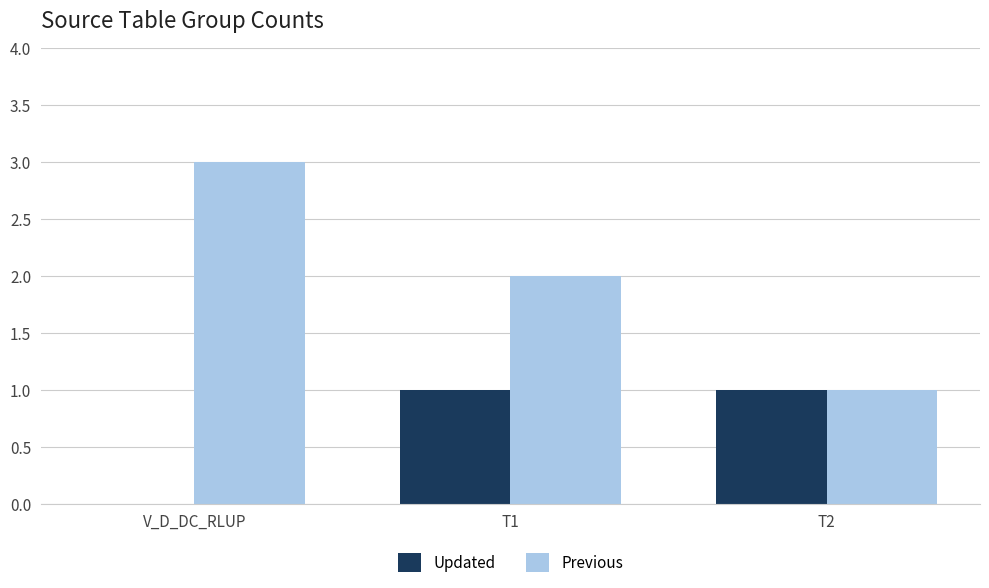

What is the highest value of the Previous series?

3